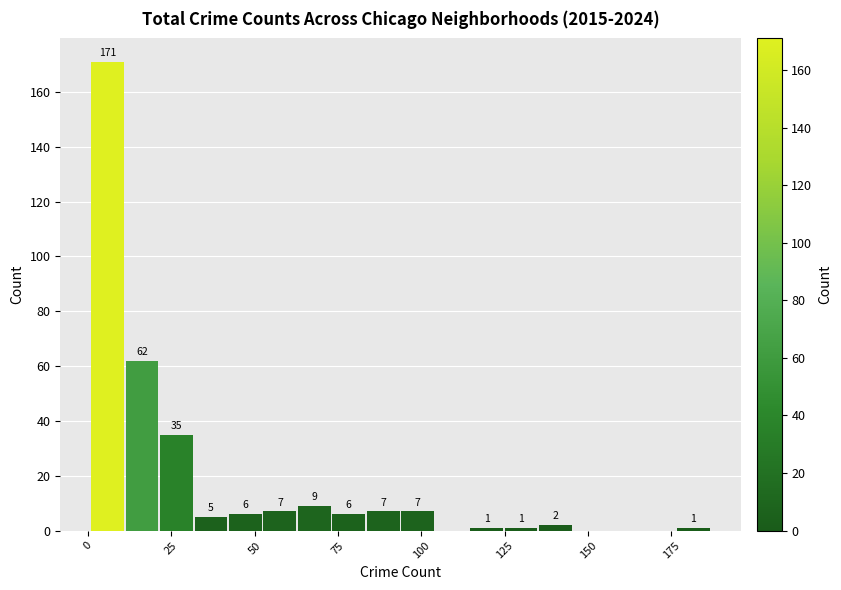

Read against the x-axis, roughly where is the centre of the tallest bar?

5